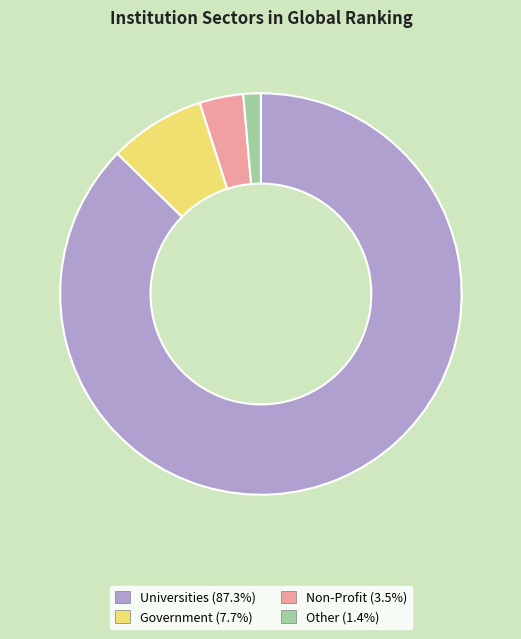

How many segments does this pie chart have?

4